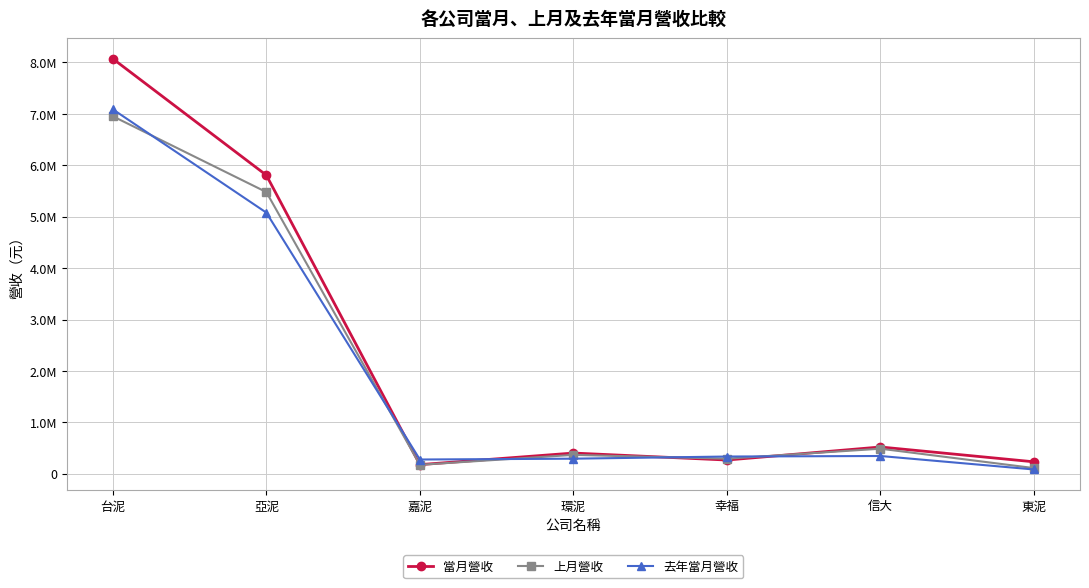

What are all the series names shown in the legend?

當月營收, 上月營收, 去年當月營收